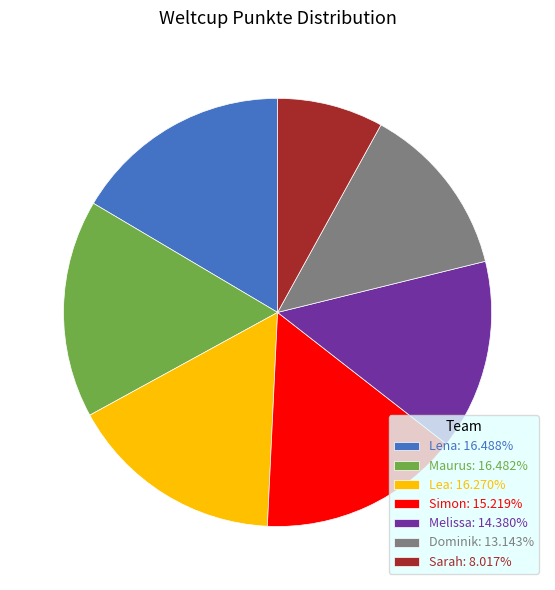

Approximately how many times larger is the value at Lea: 16.270% compared to Maurus: 16.482%?

1.0